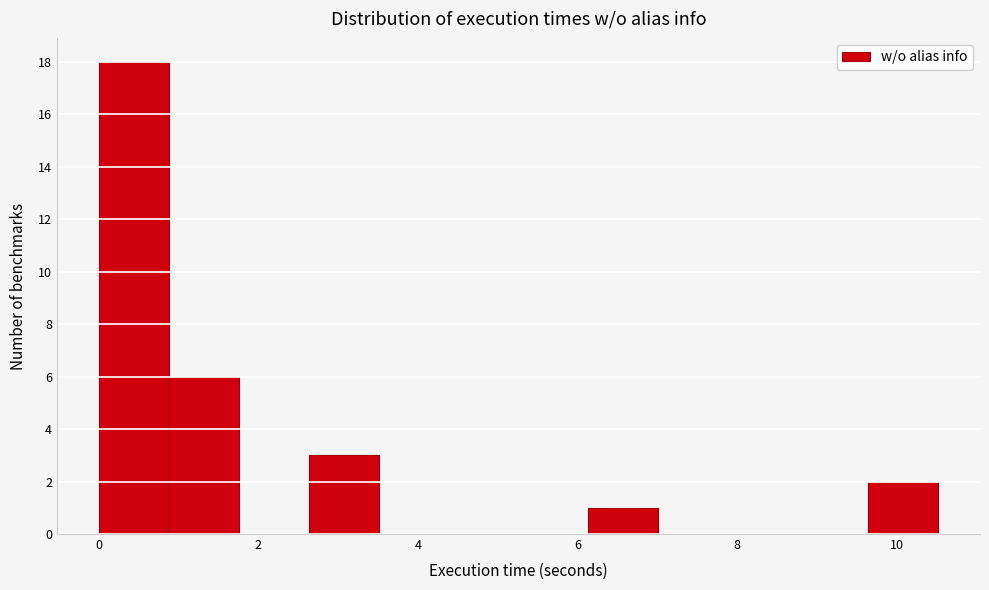

Which range on the x-axis has the tallest bar?

0.0 to 0.8